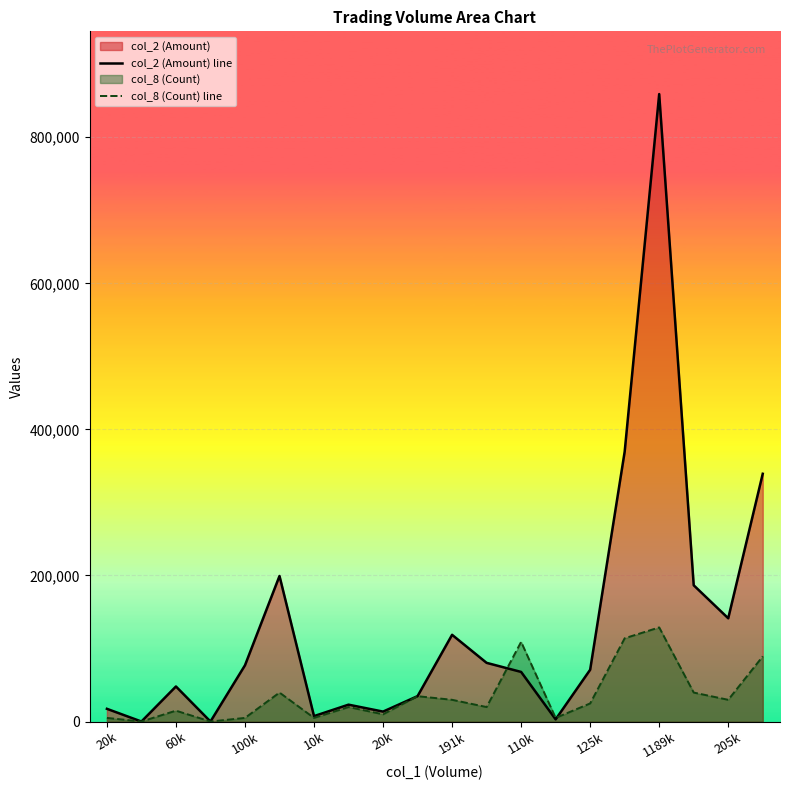

How many interior local peaks does the col_8 (Count) line series have?

6